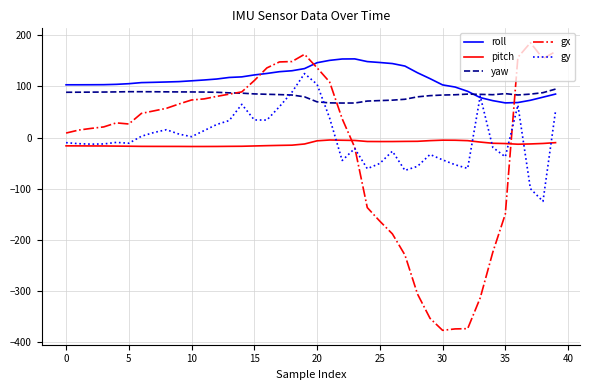

Is this an area chart (filled region under the line)?

No